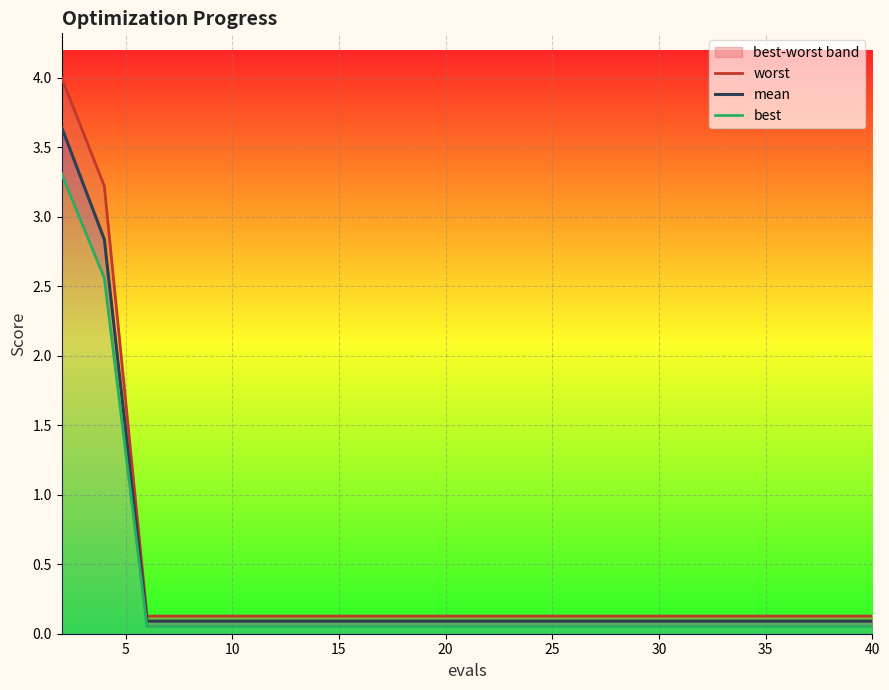

Rank the series by their average value, from highest to lowest.

worst, mean, best